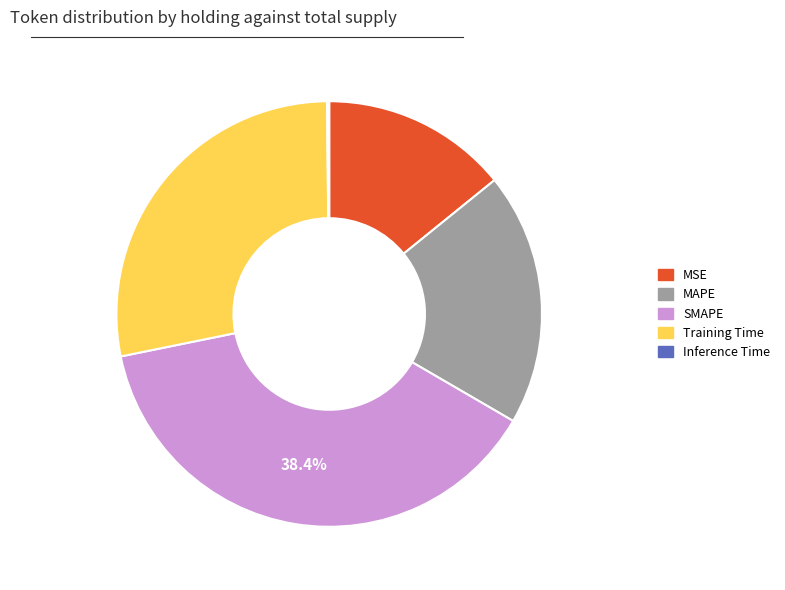

To the nearest percent, what is the difference between the MSE and Training Time slice percentages?

14%